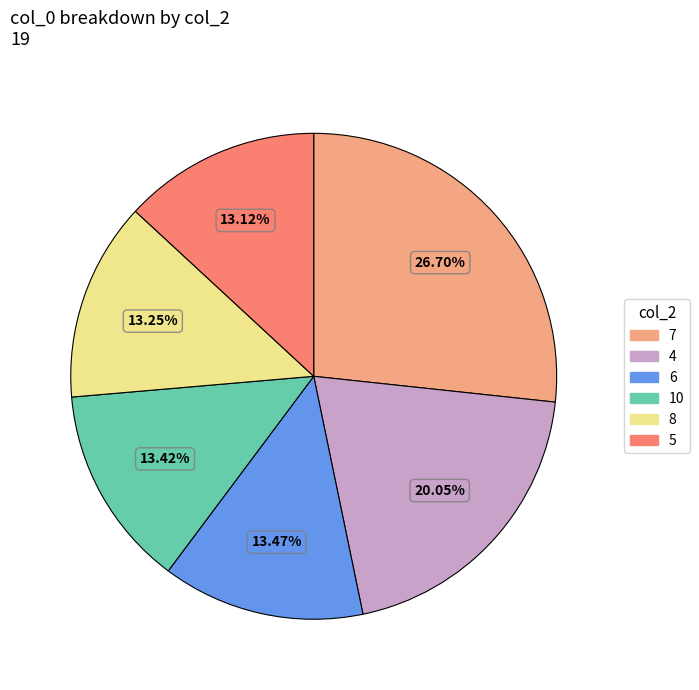

Does any single category account for the majority?

No